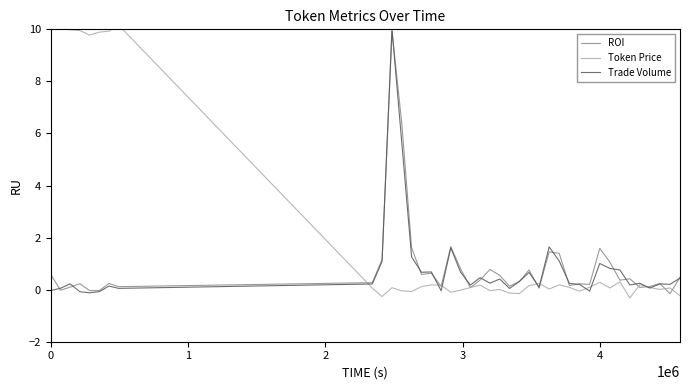

Which series has the widest spread of values?

Token Price